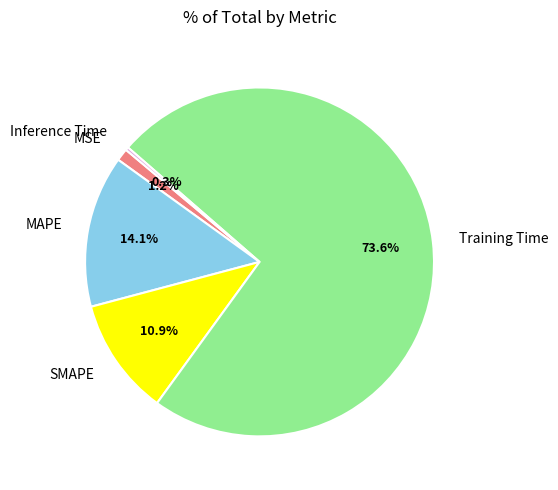

Is Inference Time the majority of the pie?

No